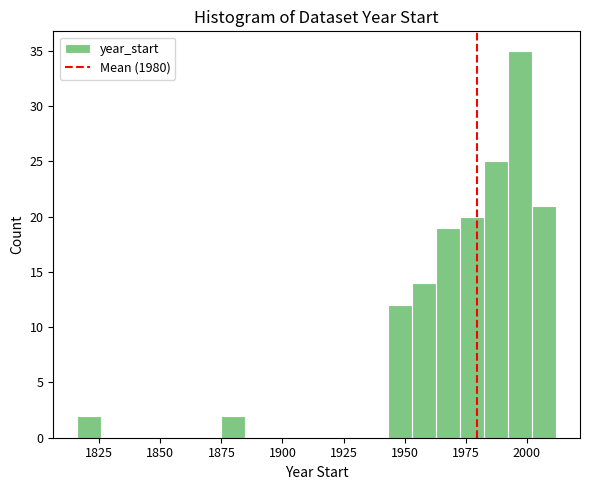

Around what value on the x-axis is the tallest bar? Give the approximate position of its centre, as read against the axis.

1995